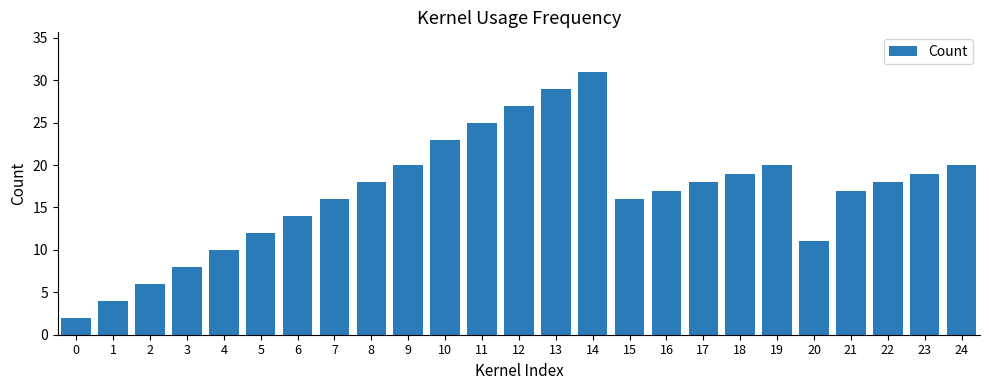

What is the change in value from 0 to 9?

+18